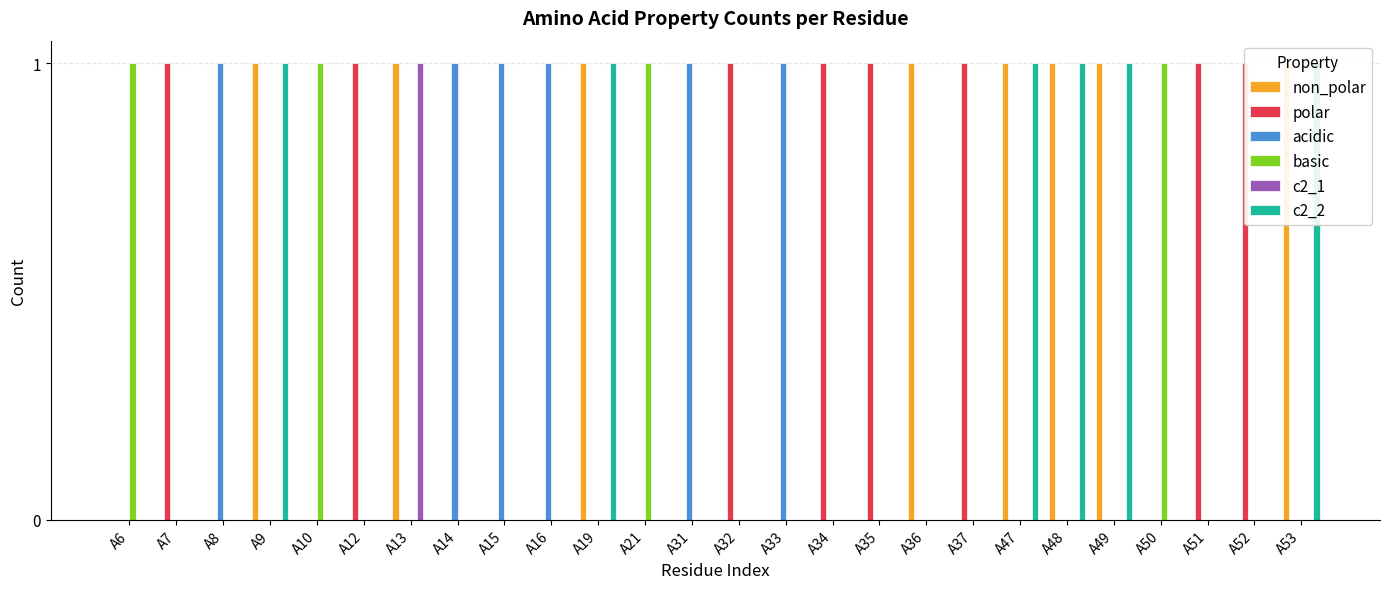

Reading left to right, extract all data points from this chart.

non_polar: A6=0	A7=0	A8=0	A9=1	A10=0	A12=0	A13=1	A14=0	A15=0	A16=0	A19=1	A21=0	A31=0	A32=0	A33=0	A34=0	A35=0	A36=1	A37=0	A47=1	A48=1	A49=1	A50=0	A51=0	A52=0	A53=1
polar: A6=0	A7=1	A8=0	A9=0	A10=0	A12=1	A13=0	A14=0	A15=0	A16=0	A19=0	A21=0	A31=0	A32=1	A33=0	A34=1	A35=1	A36=0	A37=1	A47=0	A48=0	A49=0	A50=0	A51=1	A52=1	A53=0
acidic: A6=0	A7=0	A8=1	A9=0	A10=0	A12=0	A13=0	A14=1	A15=1	A16=1	A19=0	A21=0	A31=1	A32=0	A33=1	A34=0	A35=0	A36=0	A37=0	A47=0	A48=0	A49=0	A50=0	A51=0	A52=0	A53=0
basic: A6=1	A7=0	A8=0	A9=0	A10=1	A12=0	A13=0	A14=0	A15=0	A16=0	A19=0	A21=1	A31=0	A32=0	A33=0	A34=0	A35=0	A36=0	A37=0	A47=0	A48=0	A49=0	A50=1	A51=0	A52=0	A53=0
c2_1: A6=0	A7=0	A8=0	A9=0	A10=0	A12=0	A13=1	A14=0	A15=0	A16=0	A19=0	A21=0	A31=0	A32=0	A33=0	A34=0	A35=0	A36=0	A37=0	A47=0	A48=0	A49=0	A50=0	A51=0	A52=0	A53=0
c2_2: A6=0	A7=0	A8=0	A9=1	A10=0	A12=0	A13=0	A14=0	A15=0	A16=0	A19=1	A21=0	A31=0	A32=0	A33=0	A34=0	A35=0	A36=0	A37=0	A47=1	A48=1	A49=1	A50=0	A51=0	A52=0	A53=1